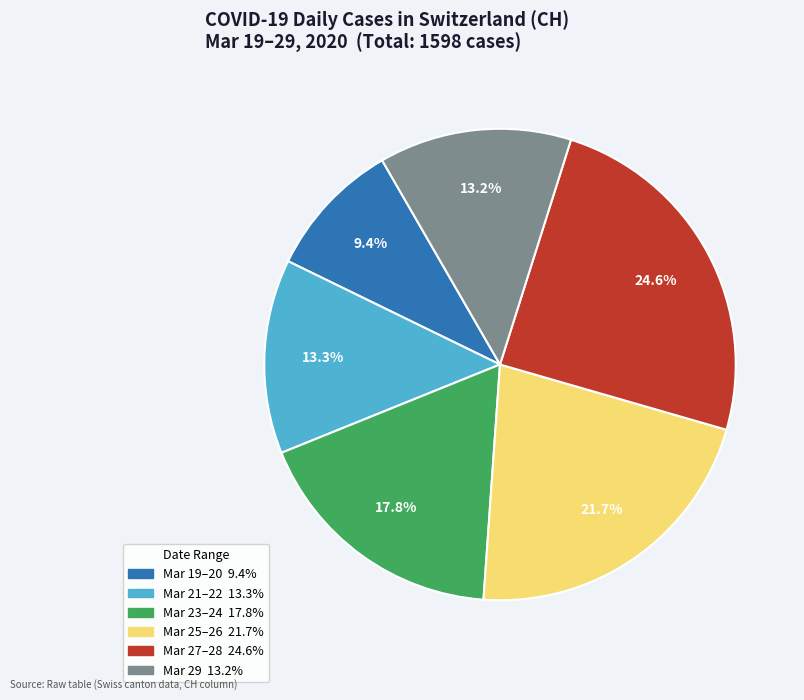

Count the number of slices in the pie.

6